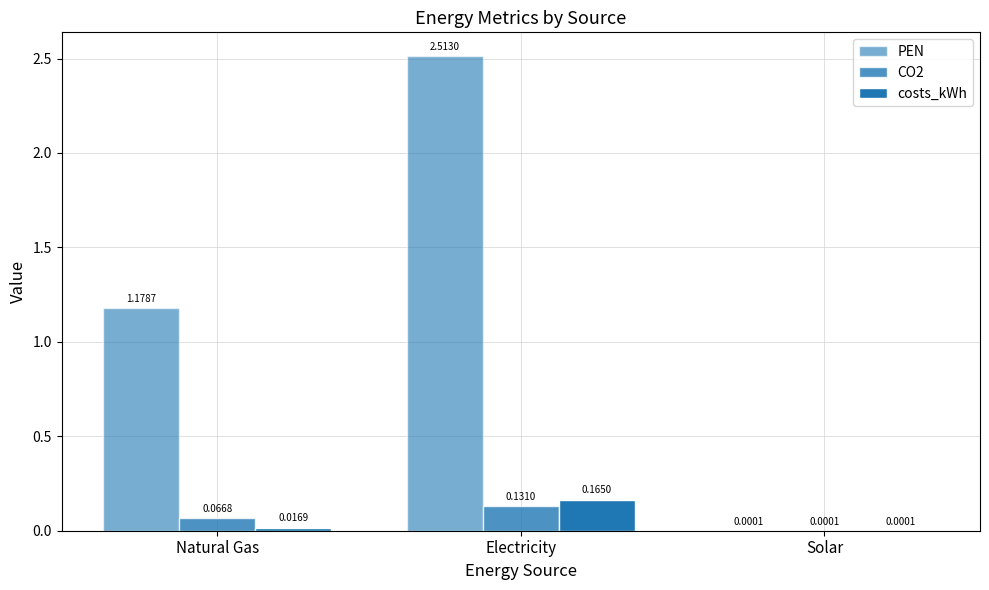

At Electricity, list the series in order from largest to smallest.

PEN, costs_kWh, CO2